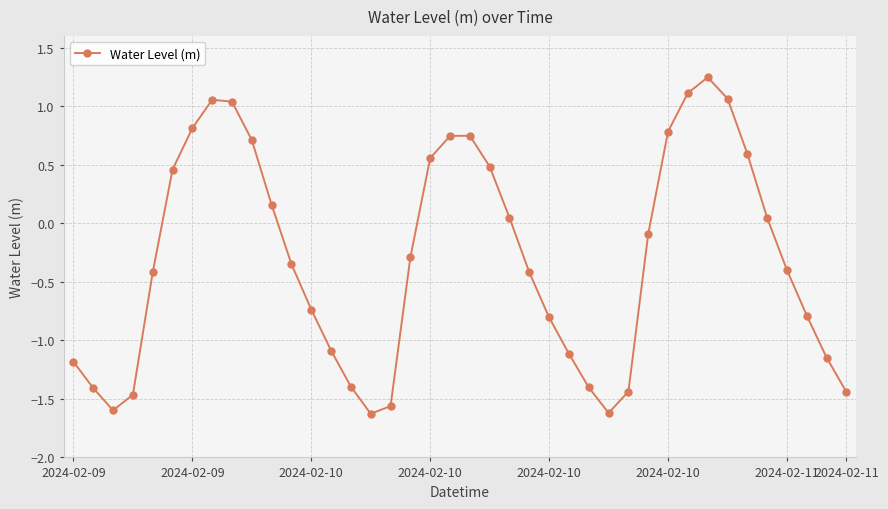

What is the value of the 7th point from the left?

0.8